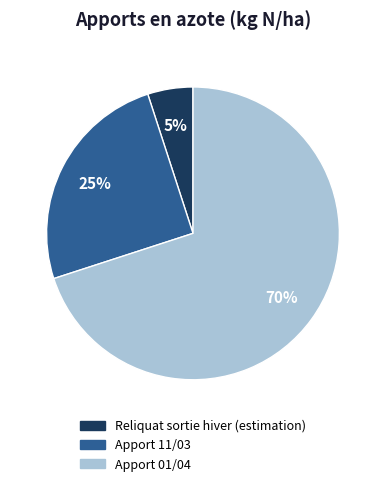

Is there any slice that represents more than half of the pie?

Yes